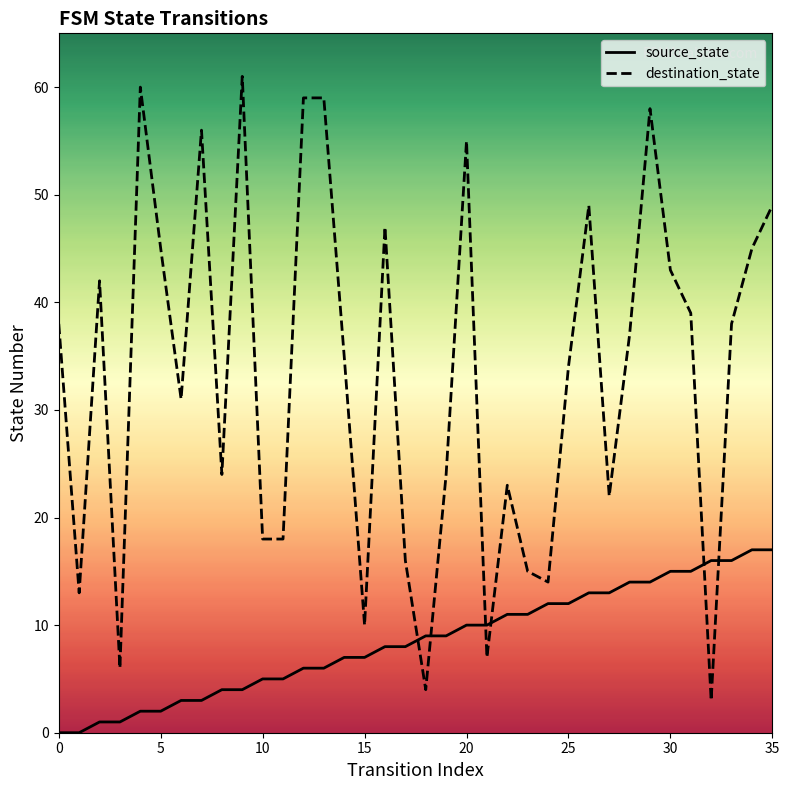

Which series has the widest spread of values?

destination_state